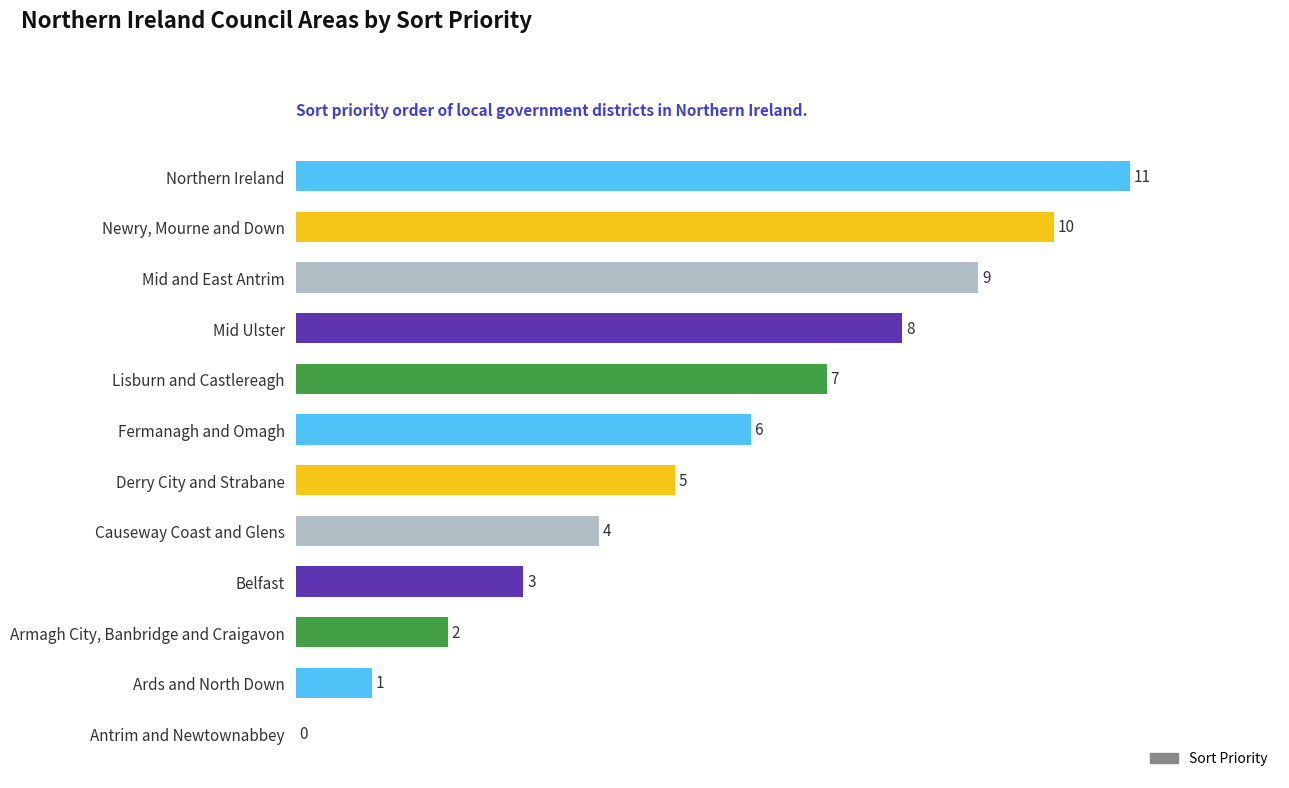

Read the value at Mid Ulster, to the nearest 10.

10